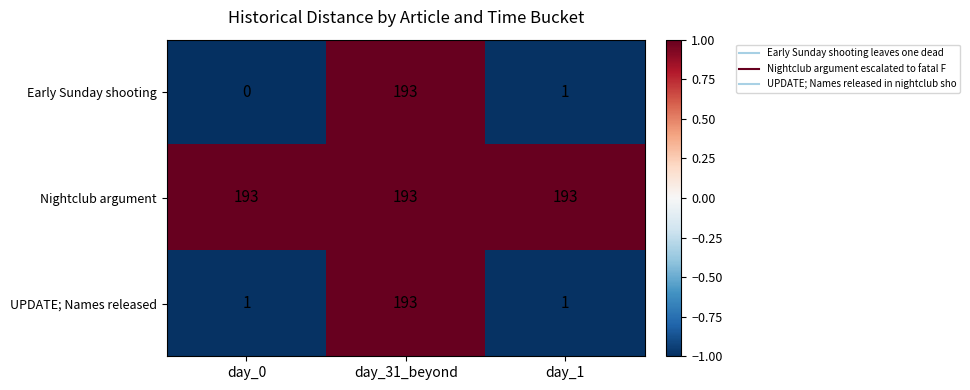

What is the total value across all series at day_31_beyond?

579